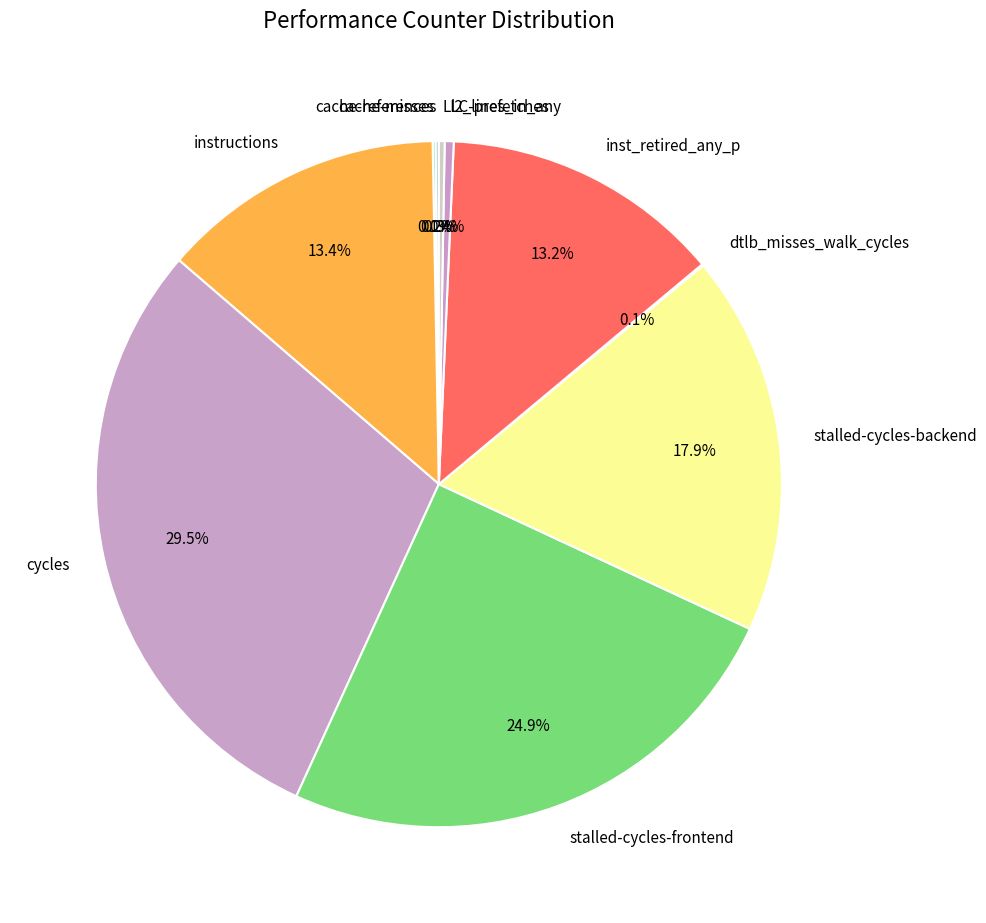

What is the total percentage of stalled-cycles-backend and cycles?

47.4%